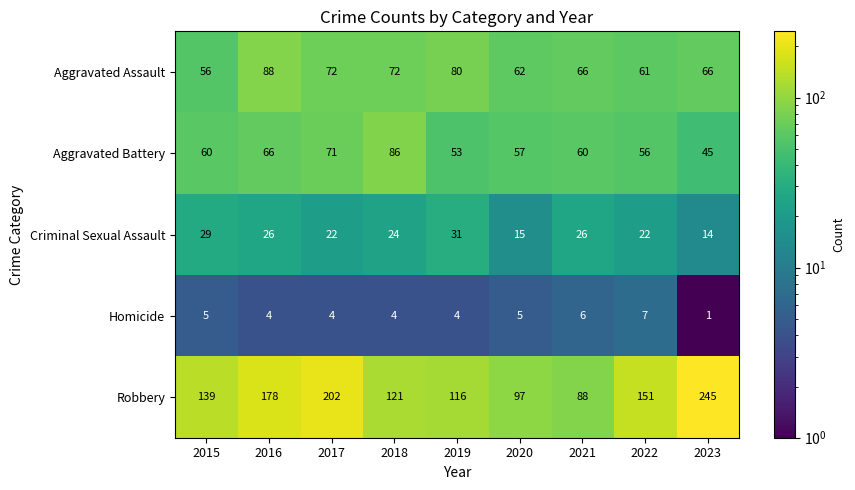

What is the maximum value shown in the chart?

245